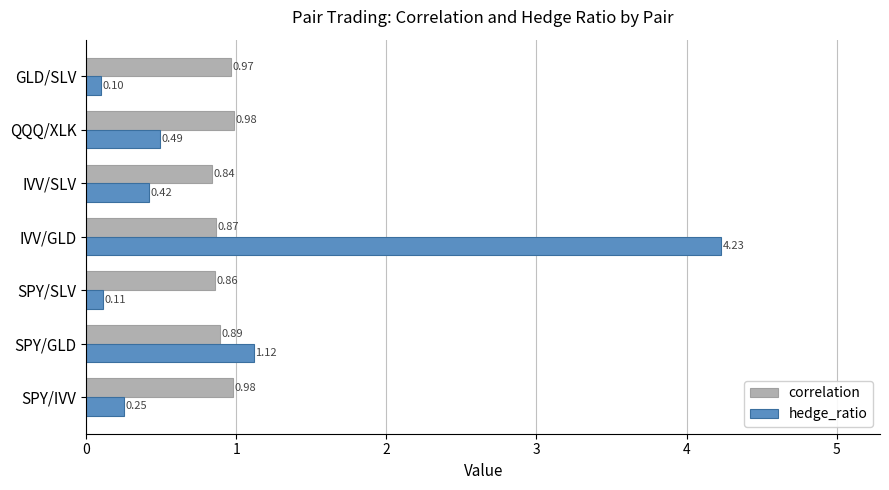

At which category is the sum across all series the highest?

IVV/GLD